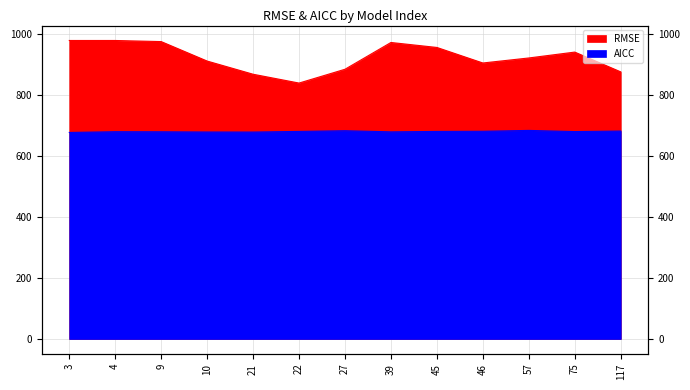

The AICC series shows 681.6 at 117. True or false?

True